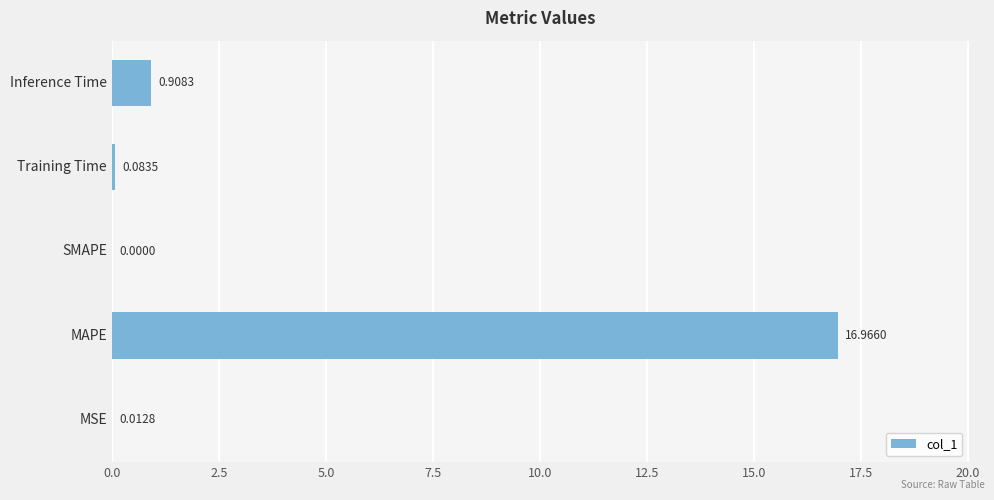

What is the sum of all values?

18.0